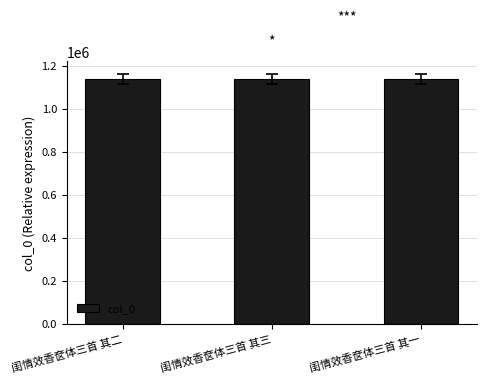

What is the sum of the values at 闺情效香奁体三首 其二 and 闺情效香奁体三首 其一?

2281615